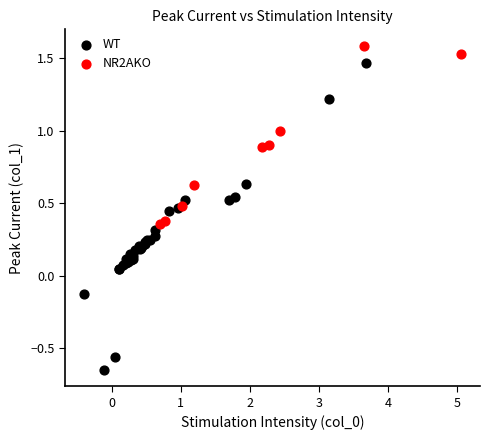

Which series has the widest spread of Y values?

WT